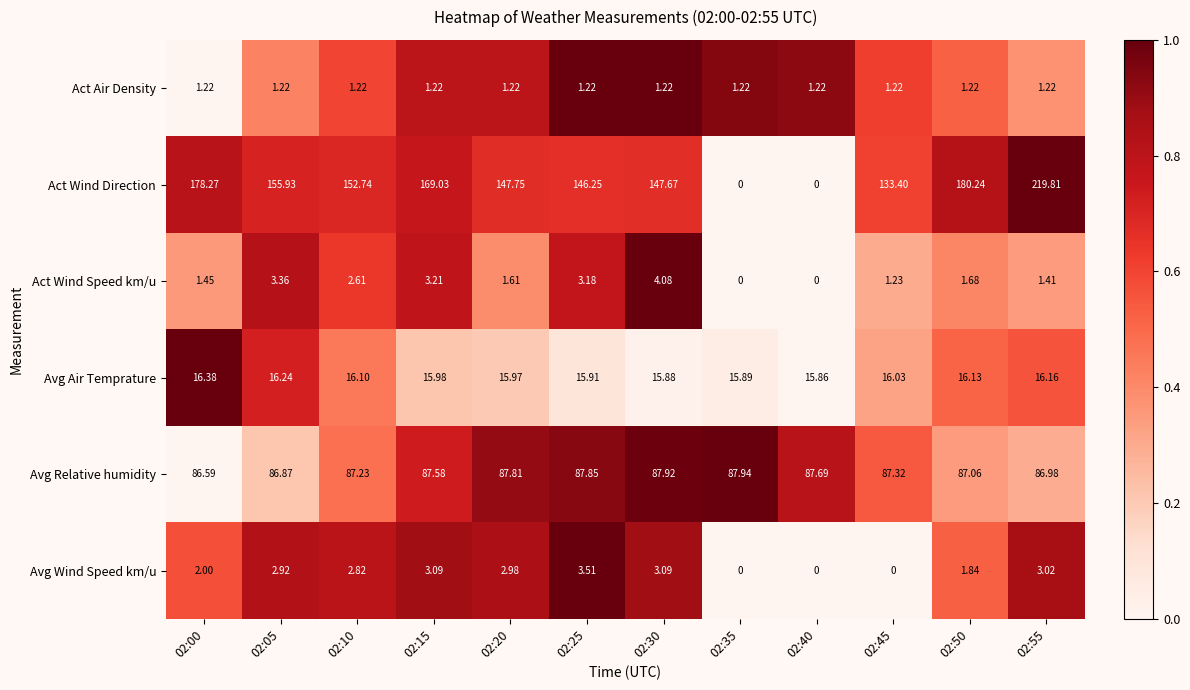

At how many categories does at least one series exceed 0?

12